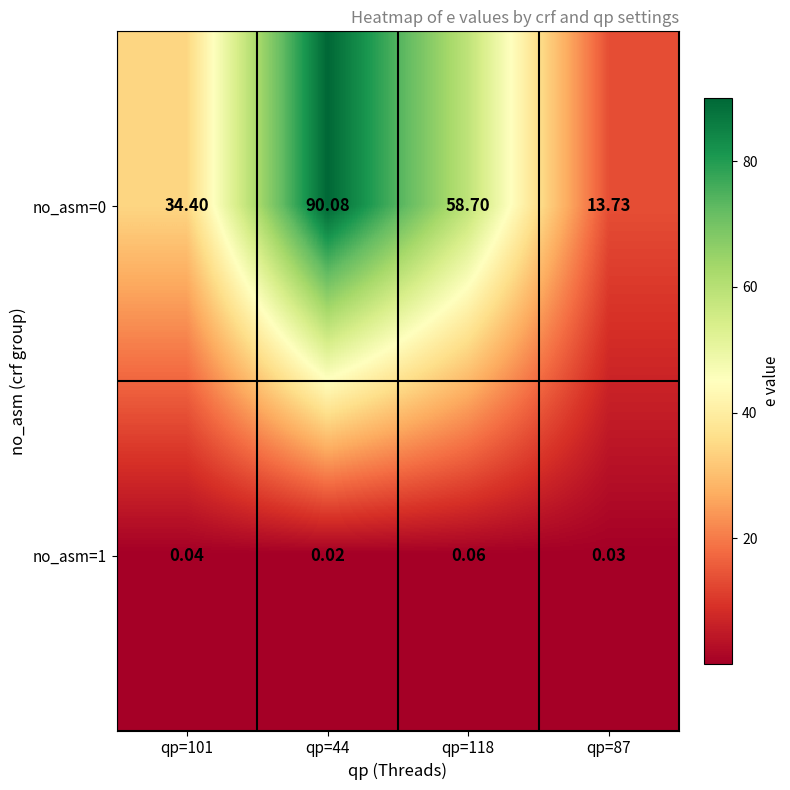

Is the value of no_asm=0 at qp=101 greater than the value of no_asm=1 at qp=101?

Yes